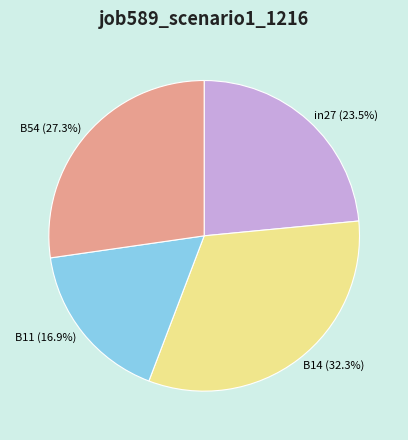

What portion of the pie excludes in27 (23.5%)?

76.5%